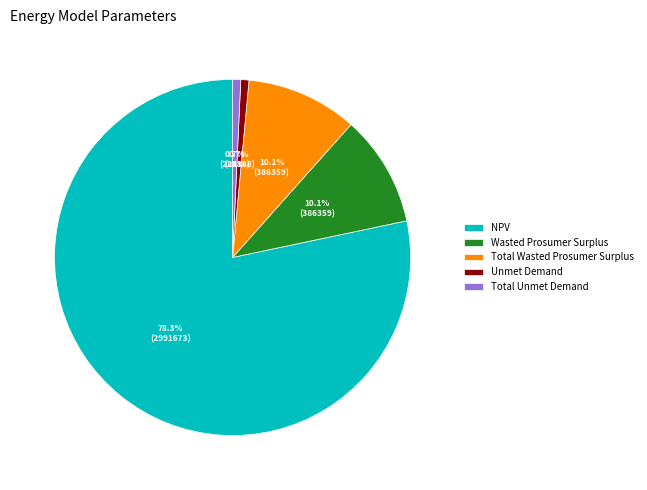

What is the largest slice in the pie chart?

NPV